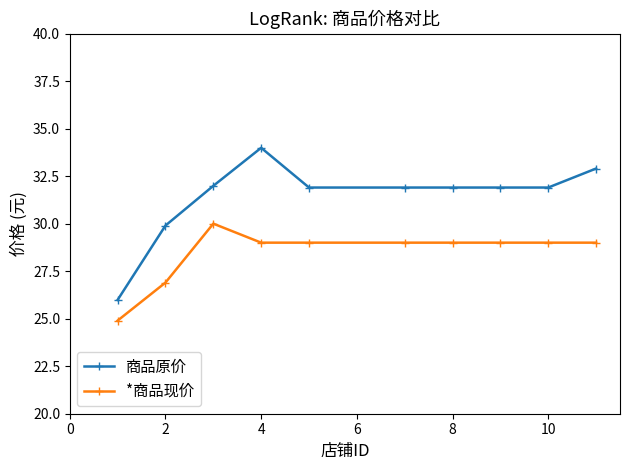

Which series has the largest total across all categories?

商品原价